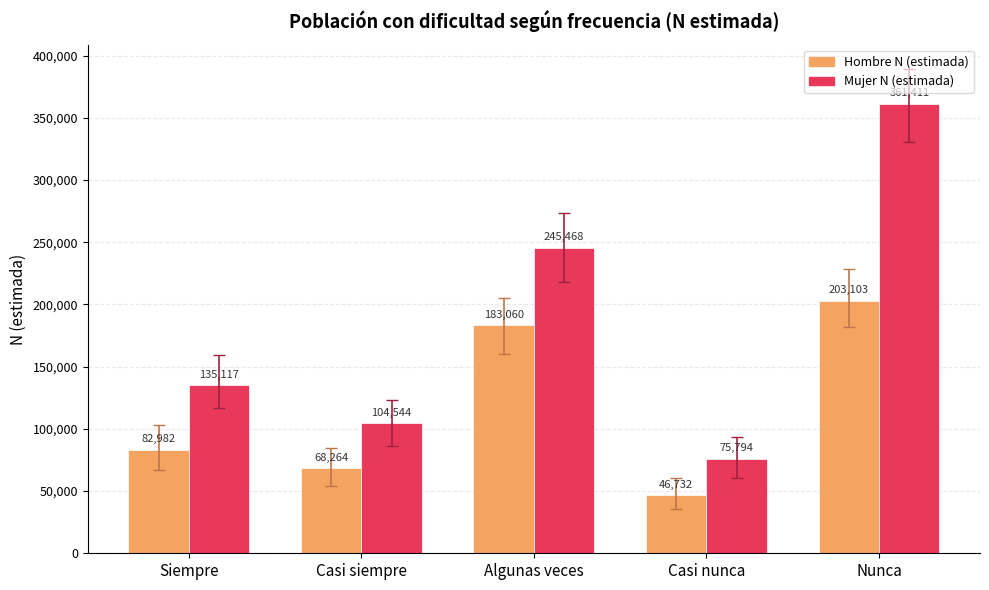

Reading left to right, list all the values displayed in this chart.

Hombre N (estimada): Siempre=82982	Casi siempre=68264	Algunas veces=183060	Casi nunca=46732	Nunca=203103
Mujer N (estimada): Siempre=135117	Casi siempre=104544	Algunas veces=245468	Casi nunca=75794	Nunca=361411